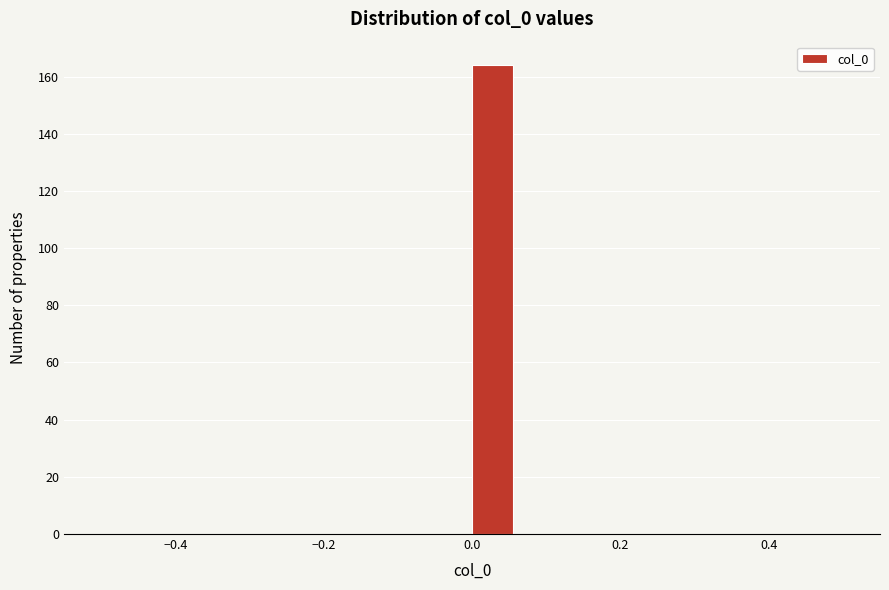

Read against the x-axis, roughly where is the centre of the tallest bar?

0.02